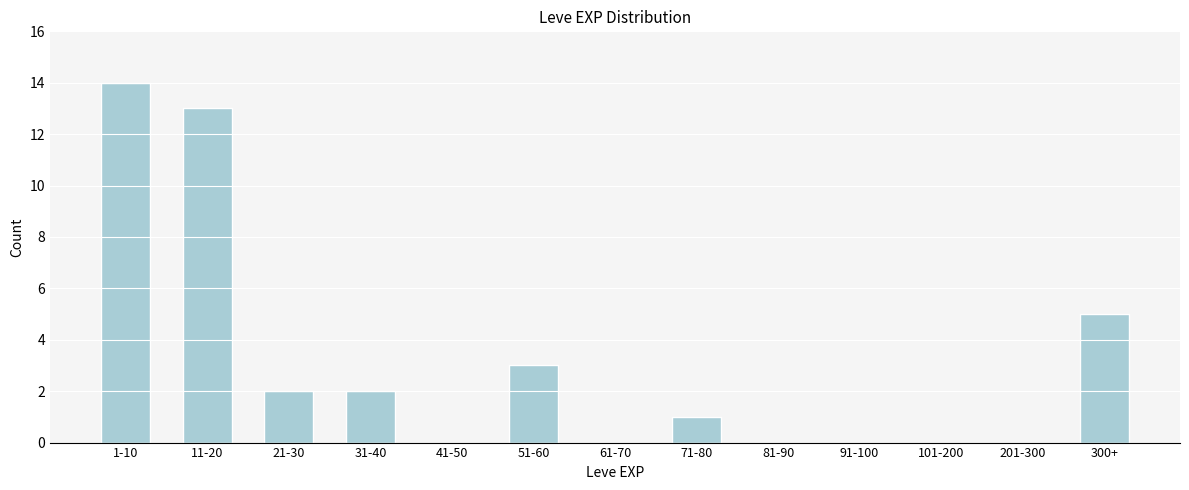

Reading left to right, what are all the values shown in this chart?

1-10=14	11-20=13	21-30=2	31-40=2	41-50=0	51-60=3	61-70=0	71-80=1	81-90=0	91-100=0	101-200=0	201-300=0	300+=5